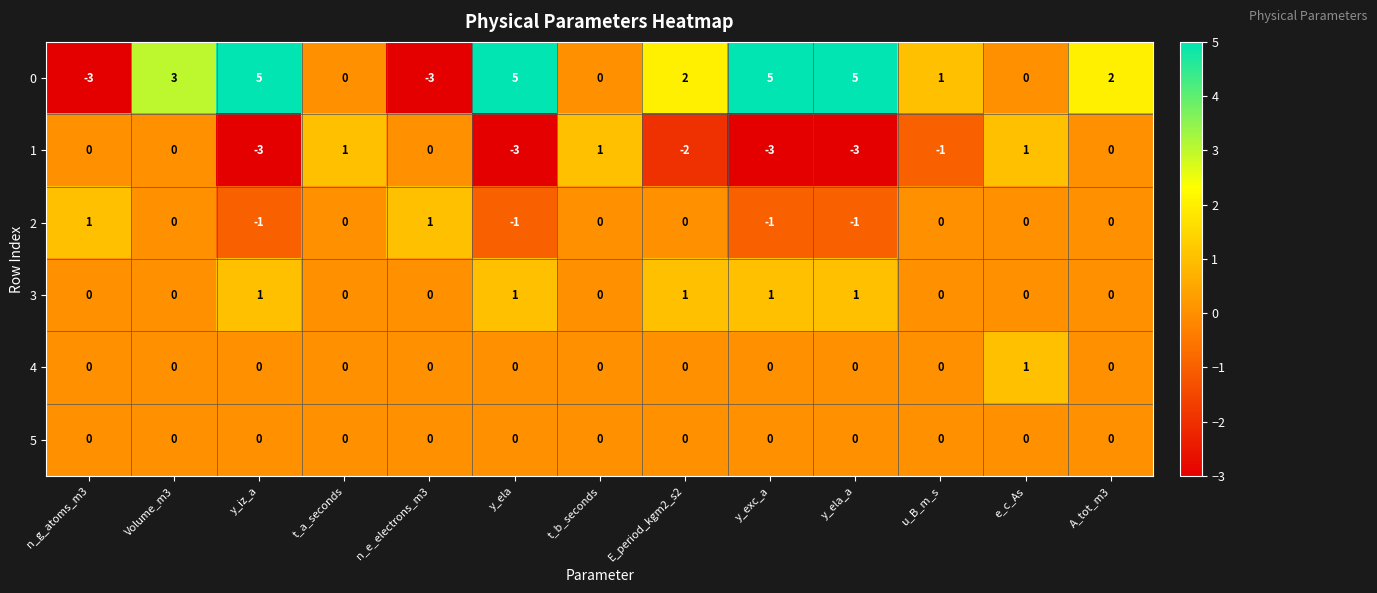

What is the spread (max minus min) of values at y_iz_a?

8